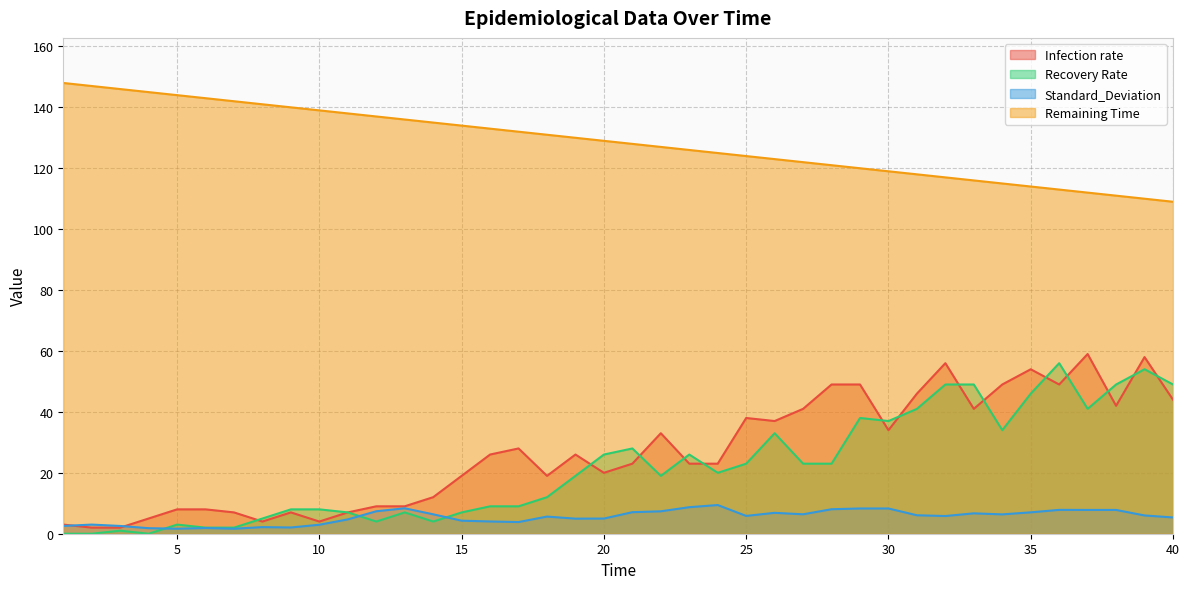

Reading left to right, extract all data points from this chart.

Infection rate: 1=3.0	2=2.0	3=2.0	4=5.0	5=8.0	6=8.0	7=7.0	8=4.0	9=7.0	10=4.0	11=7.0	12=9.0	13=9.0	14=12.0	15=19.0	16=26.0	17=28.0	18=19.0	19=26.0	20=20.0	21=23.0	22=33.0	23=23.0	24=23.0	25=38.0	26=37.0	27=41.0	28=49.0	29=49.0	30=34.0	31=46.0	32=56.0	33=41.0	34=49.0	35=54.0	36=49.0	37=59.0	38=42.0	39=58.0	40=44.0
Recovery Rate: 1=0.0	2=0.0	3=1.0	4=0.0	5=3.0	6=2.0	7=2.0	8=5.0	9=8.0	10=8.0	11=7.0	12=4.0	13=7.0	14=4.0	15=7.0	16=9.0	17=9.0	18=12.0	19=19.0	20=26.0	21=28.0	22=19.0	23=26.0	24=20.0	25=23.0	26=33.0	27=23.0	28=23.0	29=38.0	30=37.0	31=41.0	32=49.0	33=49.0	34=34.0	35=46.0	36=56.0	37=41.0	38=49.0	39=54.0	40=49.0
Standard_Deviation: 1=2.5	2=3.0	3=2.5	4=1.8	5=1.6	6=1.9	7=1.6	8=2.2	9=2.0	10=3.0	11=4.7	12=7.4	13=8.3	14=6.4	15=4.3	16=4.0	17=3.8	18=5.6	19=5.0	20=5.0	21=7.1	22=7.4	23=8.7	24=9.4	25=5.8	26=6.9	27=6.4	28=8.0	29=8.3	30=8.3	31=6.1	32=5.8	33=6.7	34=6.3	35=7.0	36=7.8	37=7.8	38=7.8	39=6.0	40=5.3
Remaining Time: 1=148.0	2=147.0	3=146.0	4=145.0	5=144.0	6=143.0	7=142.0	8=141.0	9=140.0	10=139.0	11=138.0	12=137.0	13=136.0	14=135.0	15=134.0	16=133.0	17=132.0	18=131.0	19=130.0	20=129.0	21=128.0	22=127.0	23=126.0	24=125.0	25=124.0	26=123.0	27=122.0	28=121.0	29=120.0	30=119.0	31=118.0	32=117.0	33=116.0	34=115.0	35=114.0	36=113.0	37=112.0	38=111.0	39=110.0	40=109.0